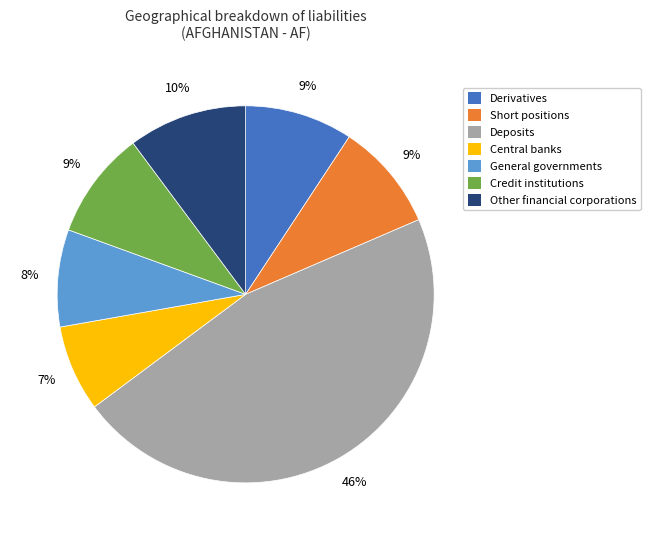

Is there any slice that represents more than half of the pie?

No